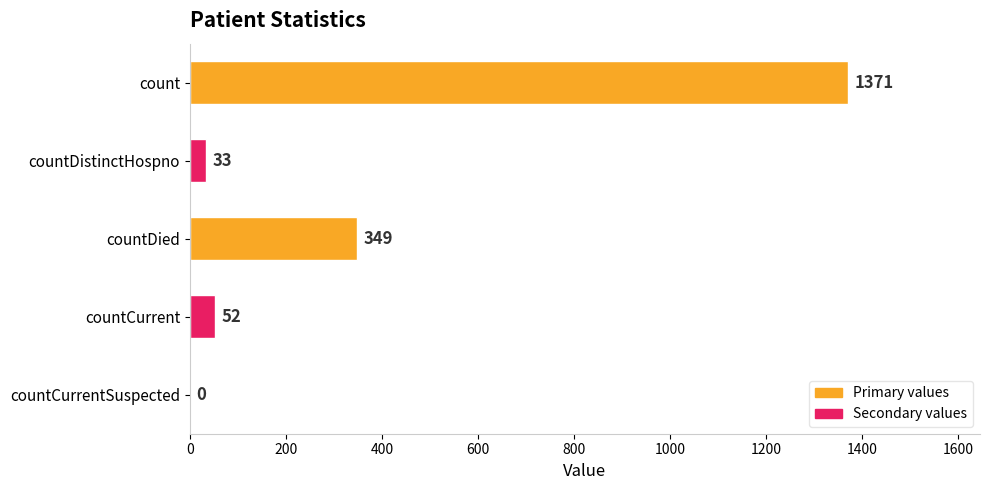

What is the sum of all values?

1805